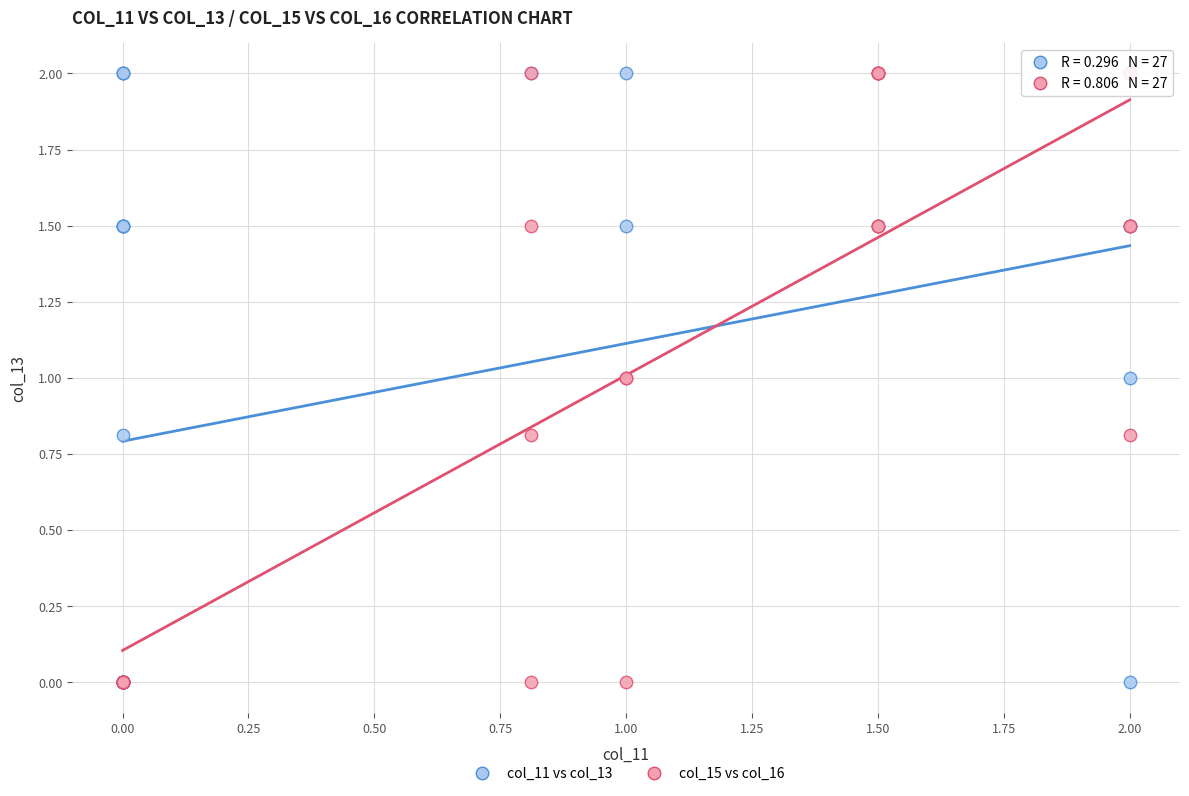

What are all the series names shown in the legend?

col_11 vs col_13, col_15 vs col_16